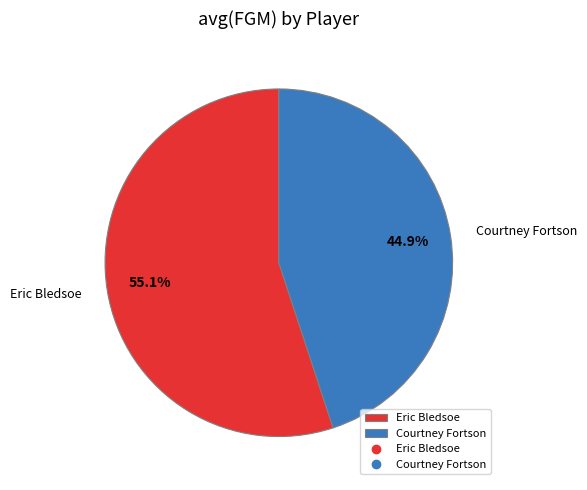

Which category accounts for the majority?

Eric Bledsoe